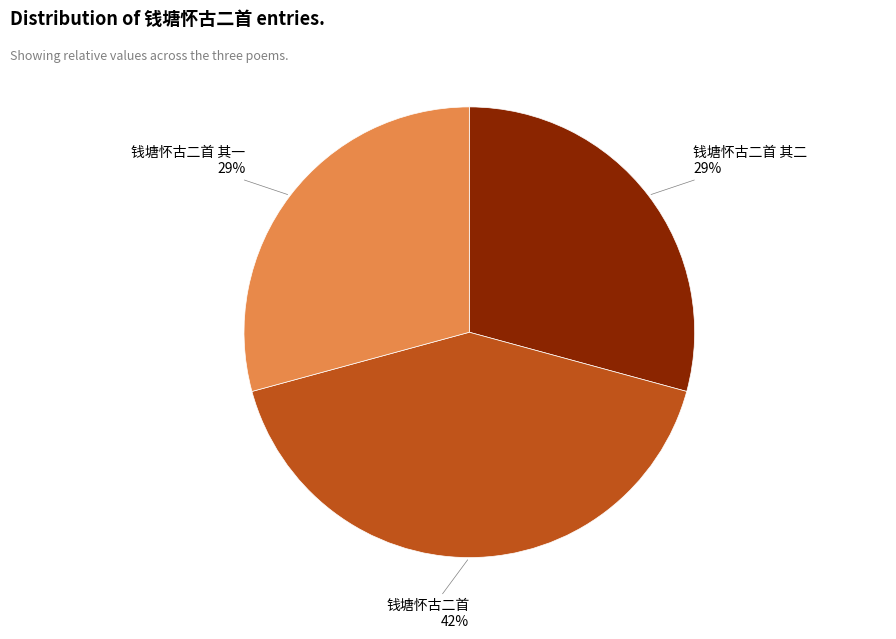

To the nearest percent, what percentage of the pie is 钱塘怀古二首?

42%